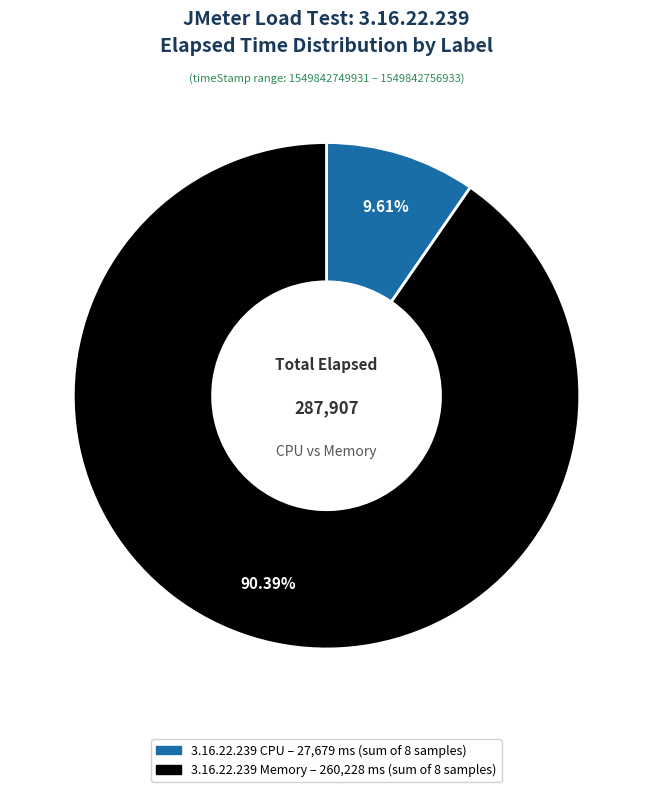

What is the largest slice in the pie chart?

3.16.22.239 Memory